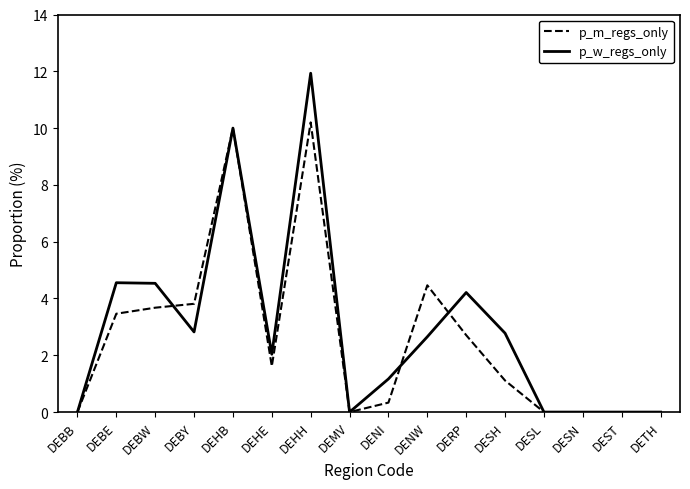

Rank the series by their average value, from lowest to highest.

p_m_regs_only, p_w_regs_only